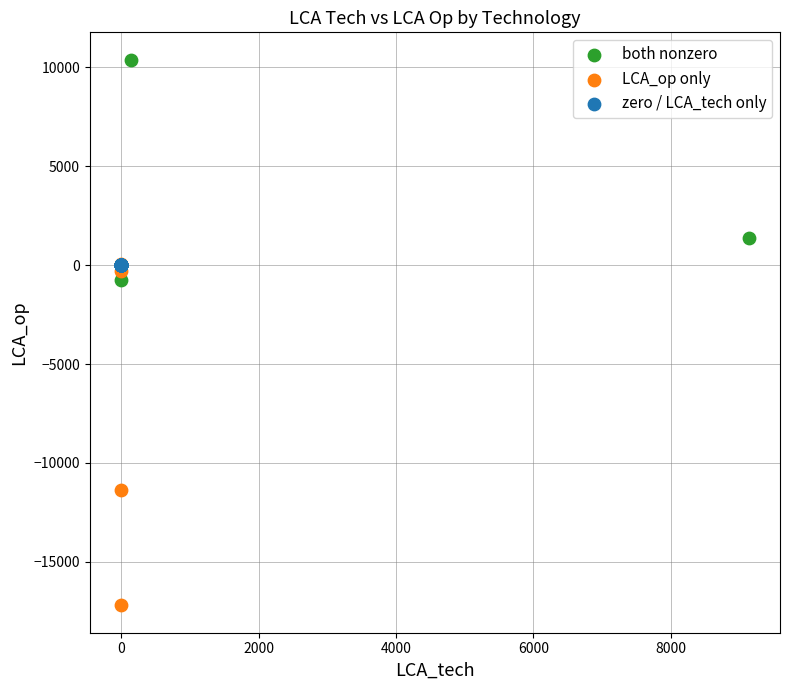

Which series contains the highest Y value?

both nonzero